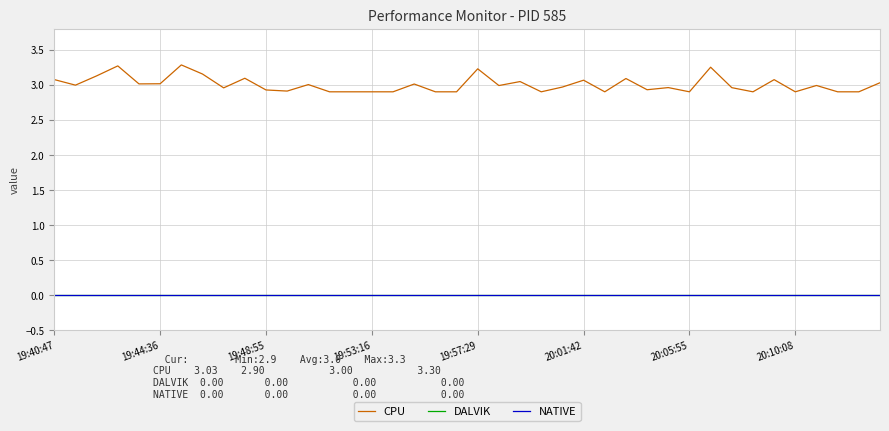

Count the number of categories in the chart.

40